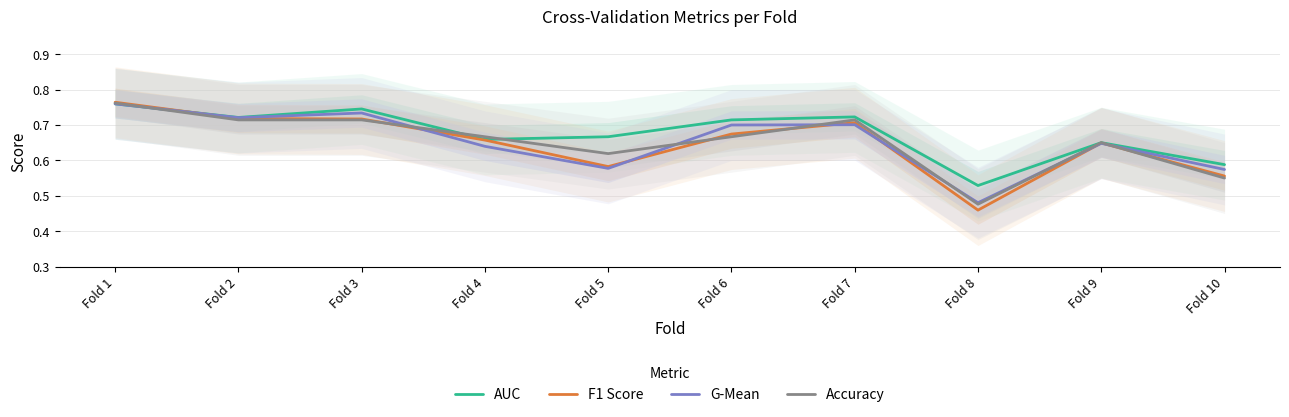

Which category has the lowest value across all series?

Fold 8